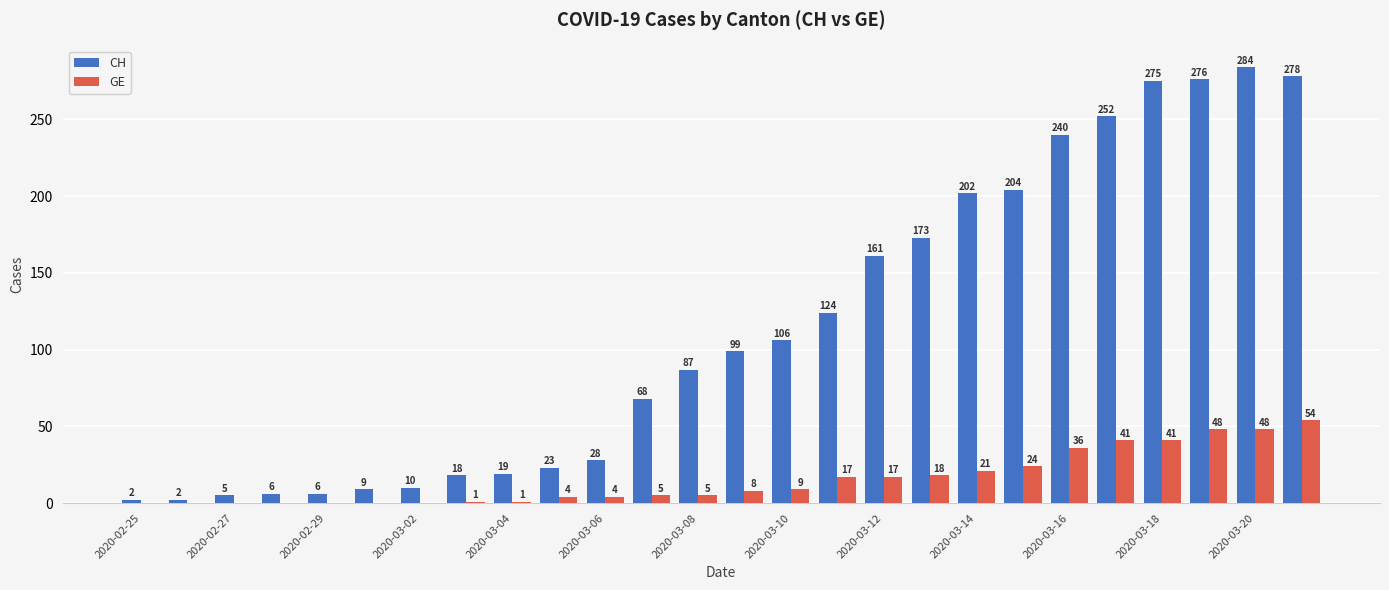

What is the sum of all CH values?

2957